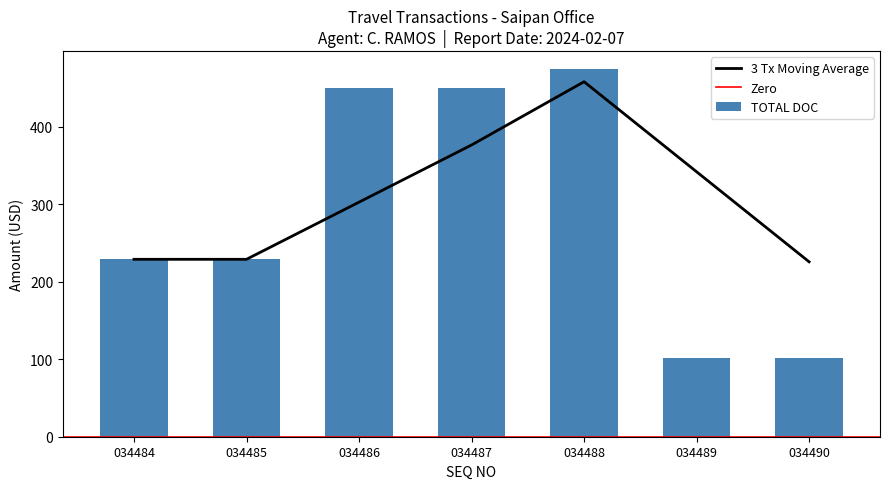

Which series has the largest total across all categories?

TOTAL DOC